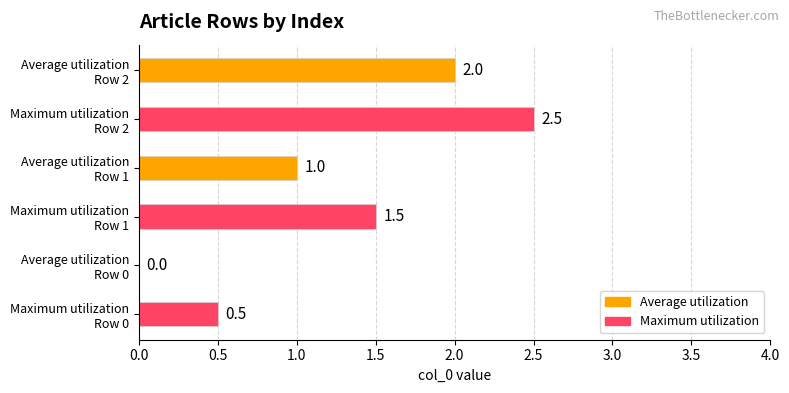

What is the difference between the values at Row 2 and Row 1?

1